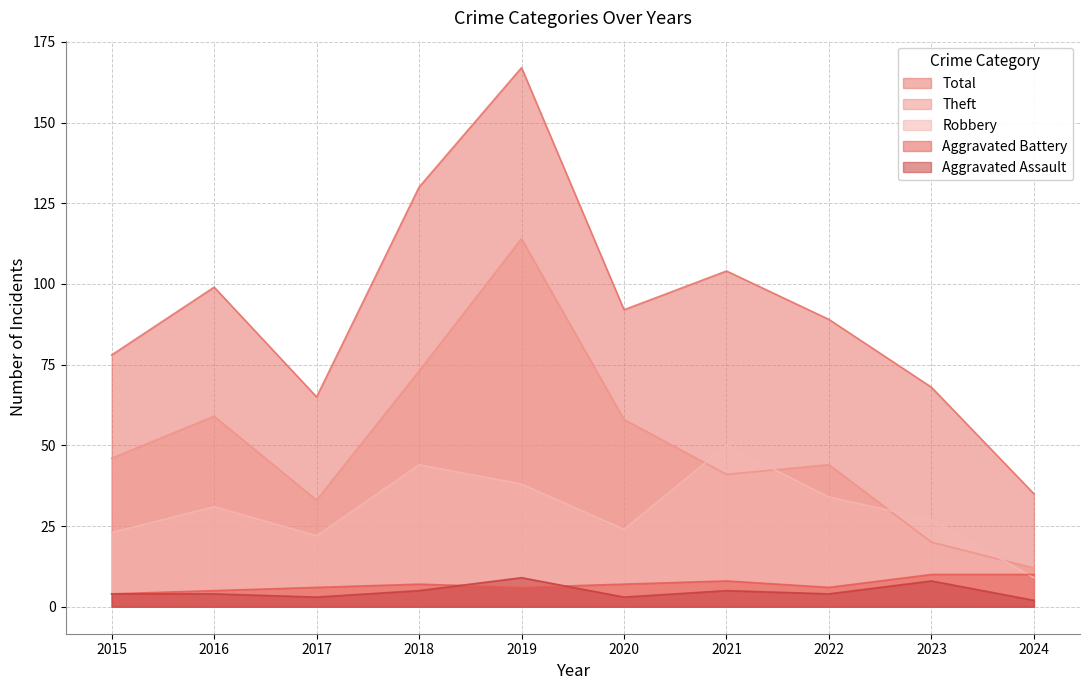

Where is Theft nearest to the value 63?

2016